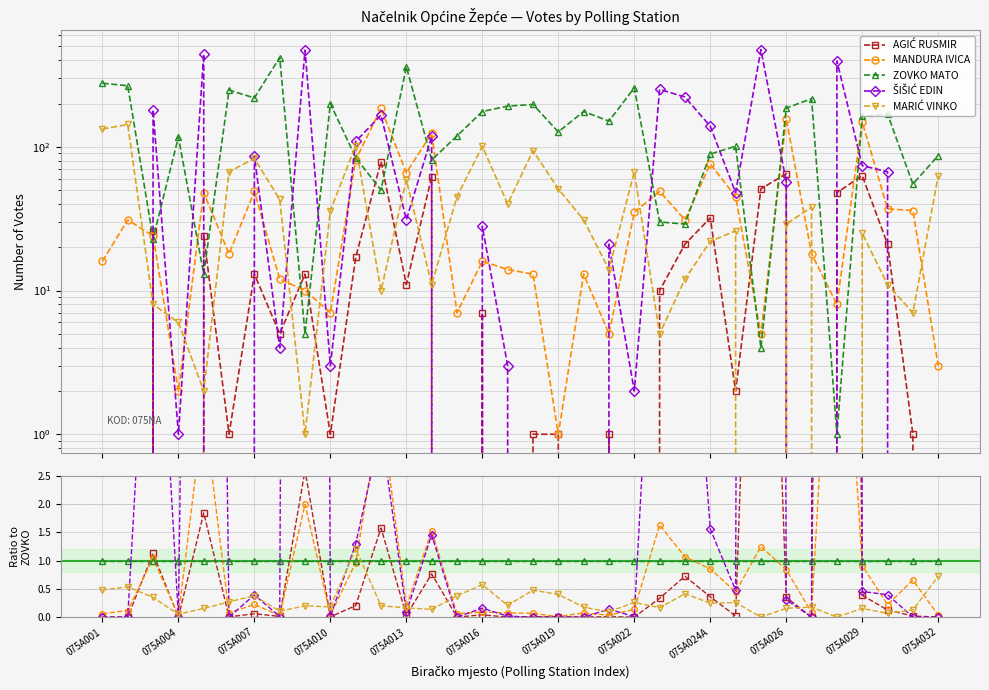

The value of AGIĆ RUSMIR at 32 is 0.0. True or false?

False